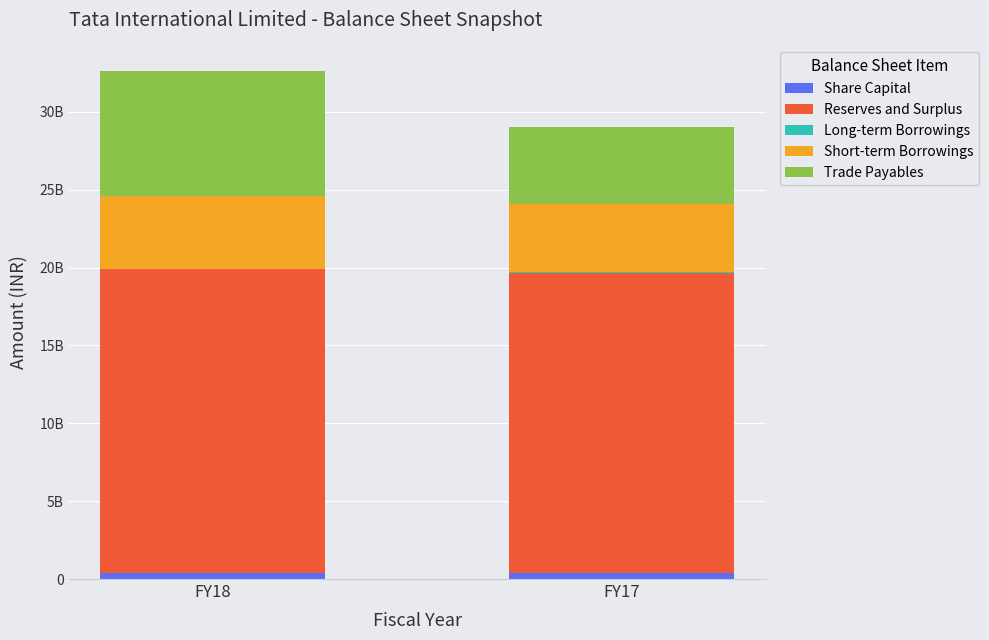

Are the bars grouped side by side (vs. stacked)?

No